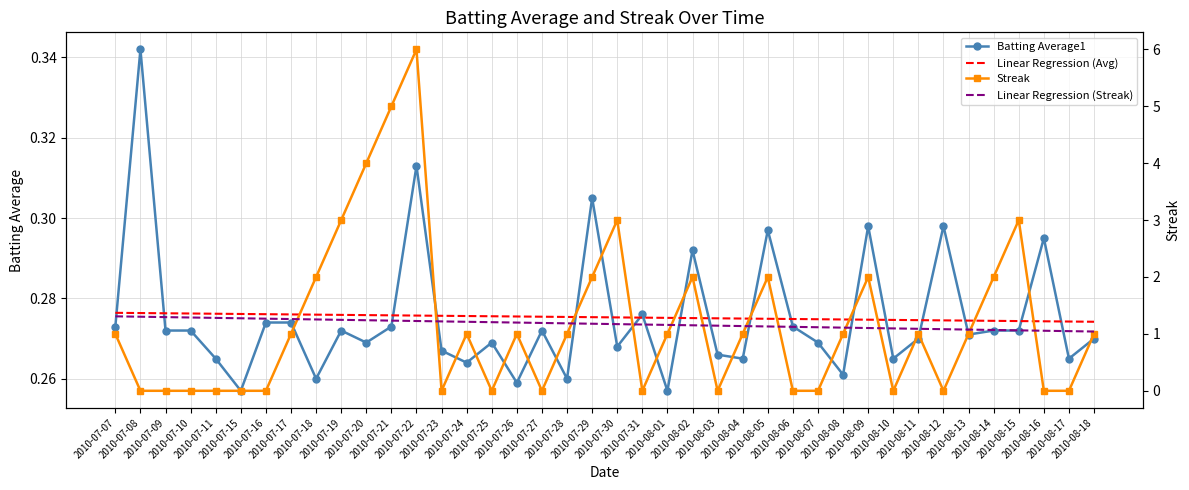

Is the value of Linear Regression (Avg) at 2010-08-11 greater than the value of Streak at 2010-07-31?

Yes